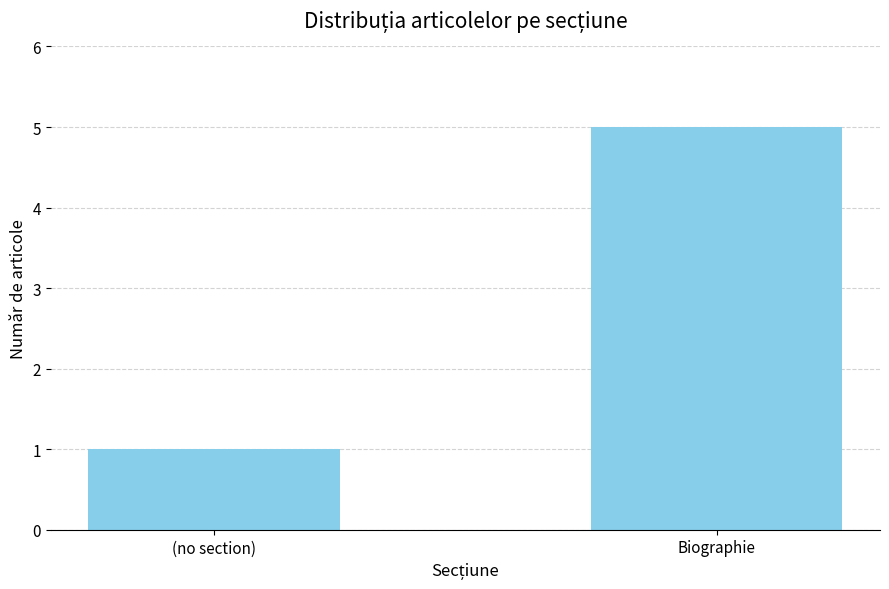

What is the difference between the maximum and minimum values?

4